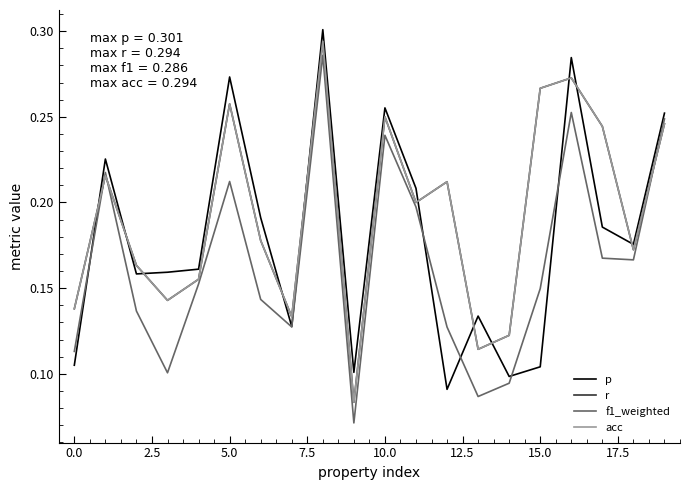

What is the label of the 2nd point from the right?

18